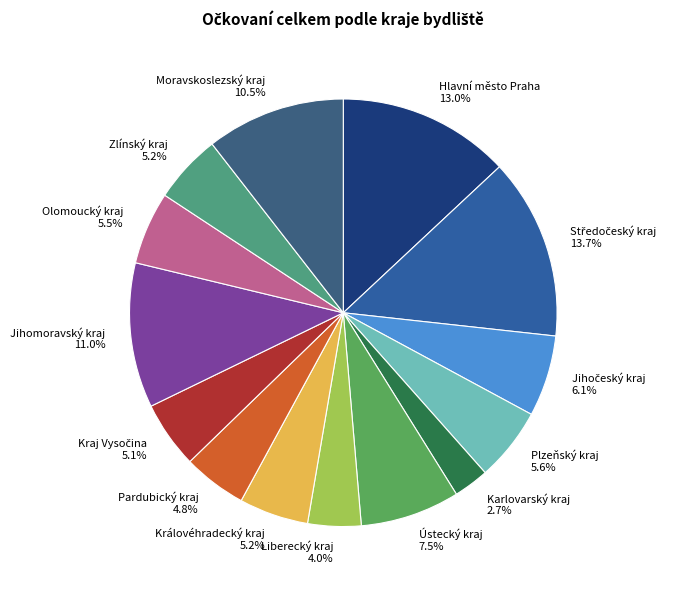

To the nearest percent, what is the difference between the largest and smallest slice percentages?

11%